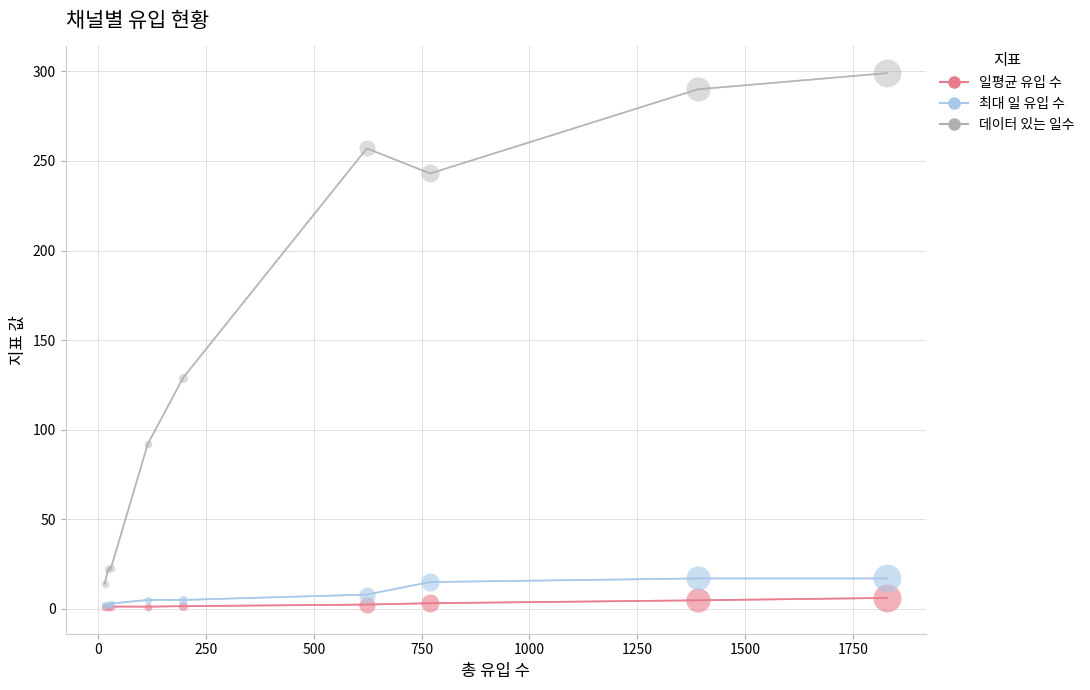

At how many categories does at least one series exceed 17?

8